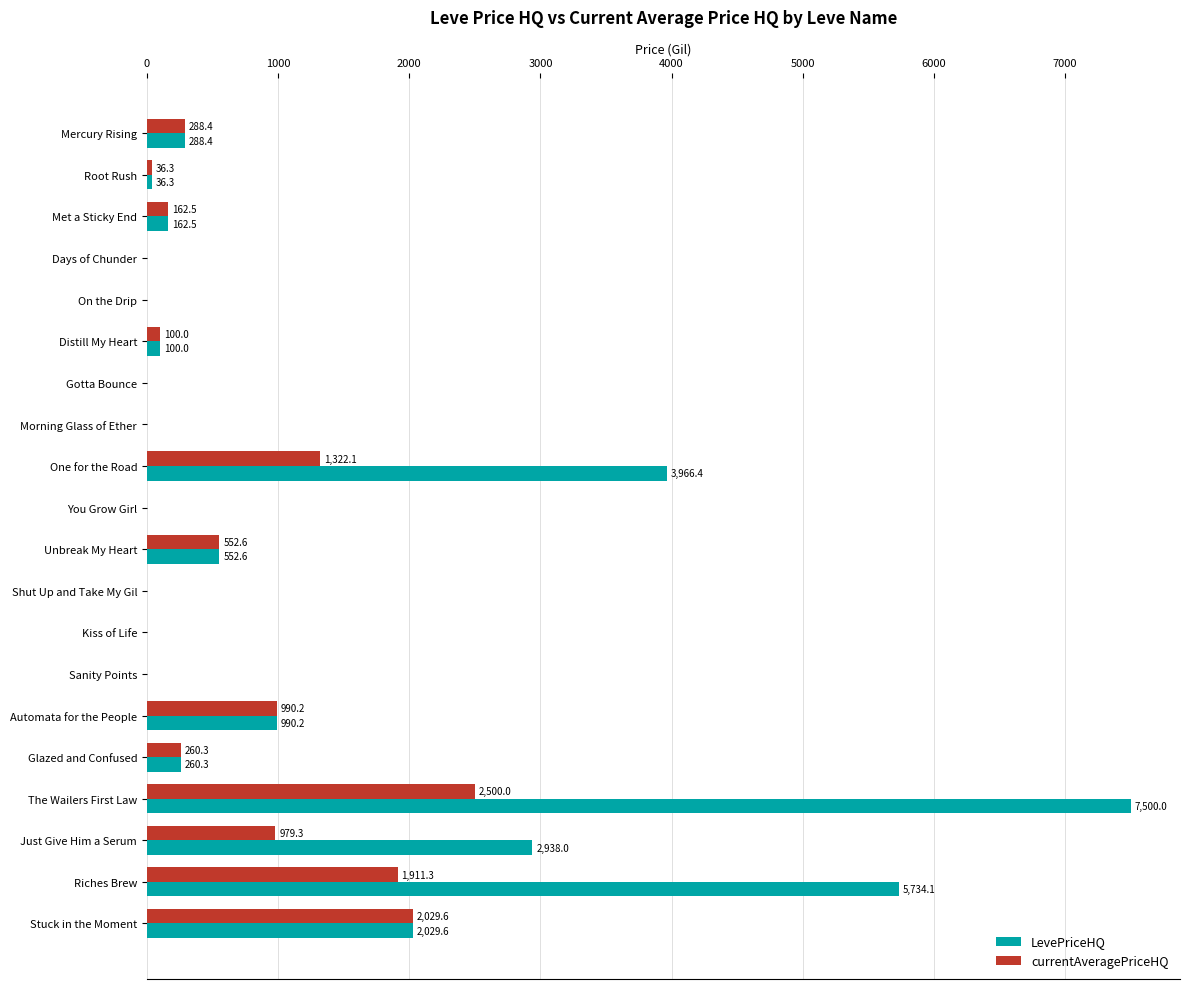

Which category has the highest value across all series?

The Wailers First Law